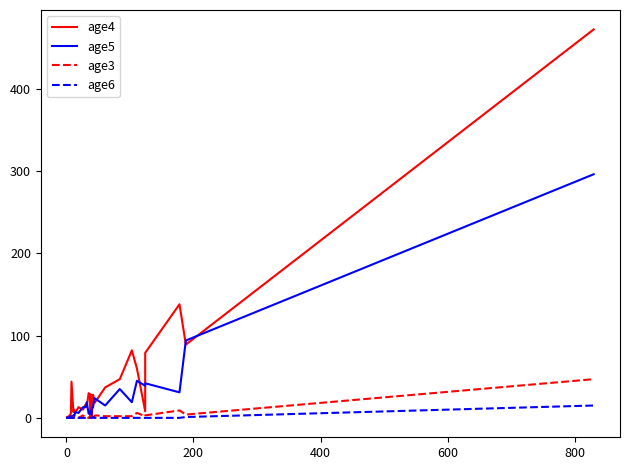

The age4 series shows 26 at 17. True or false?

False